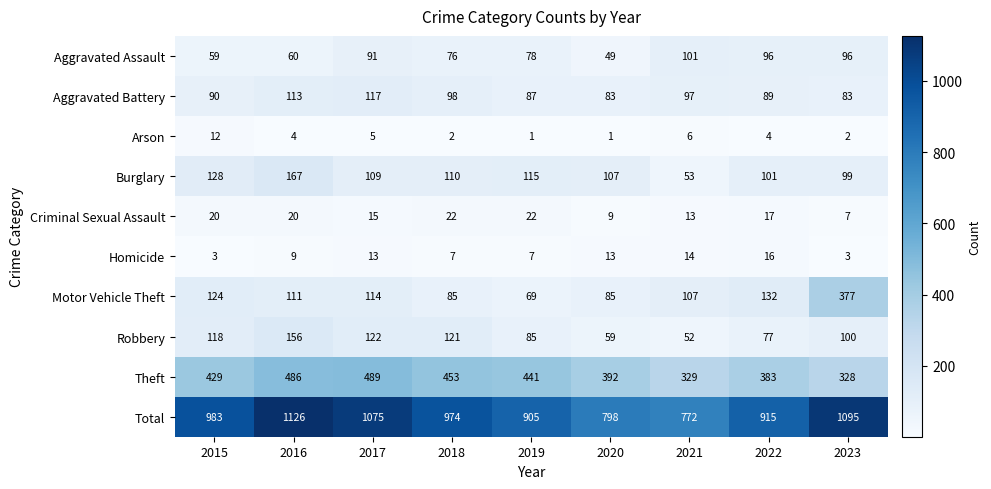

Where is Total nearest to the value 949?

2018